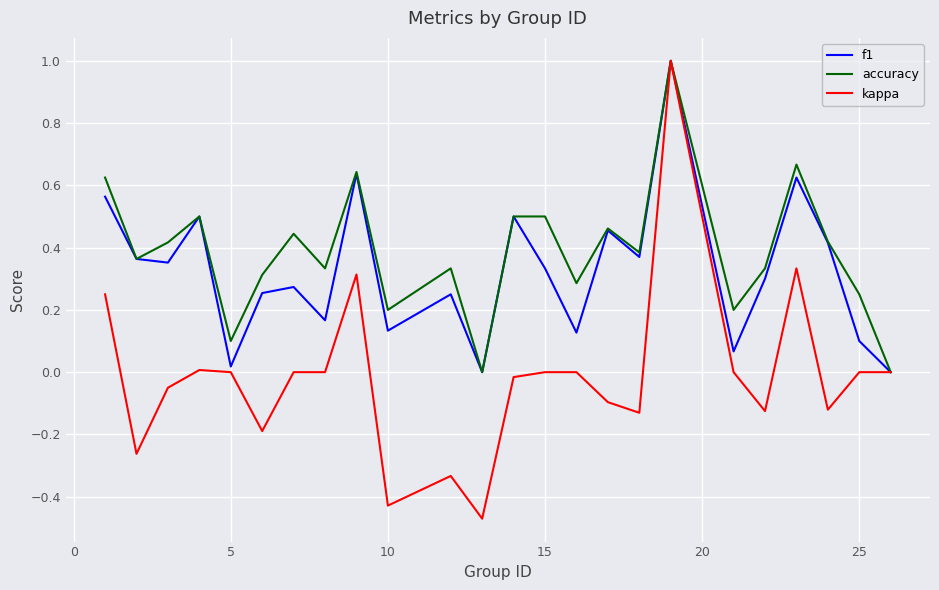

What is the highest value of the f1 series?

1.0